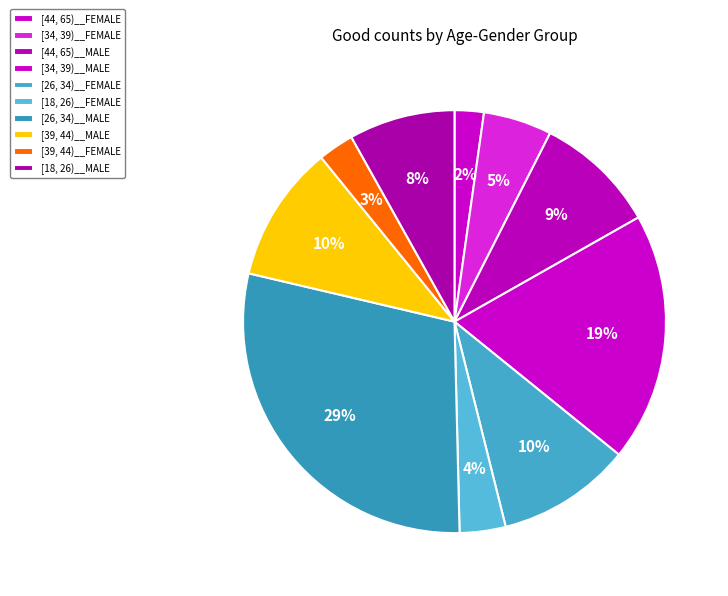

Is it true that [26, 34)__MALE is 17% of the pie?

False